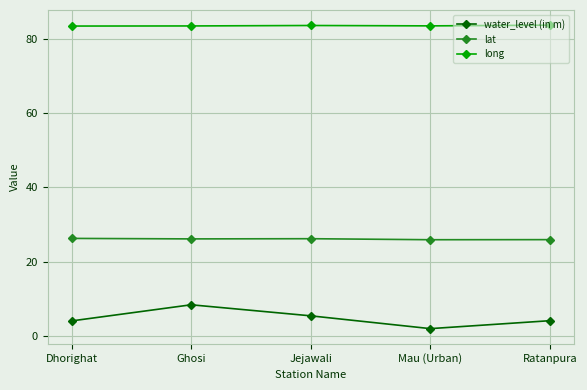

The value of long at Ratanpura is 83.8. True or false?

True